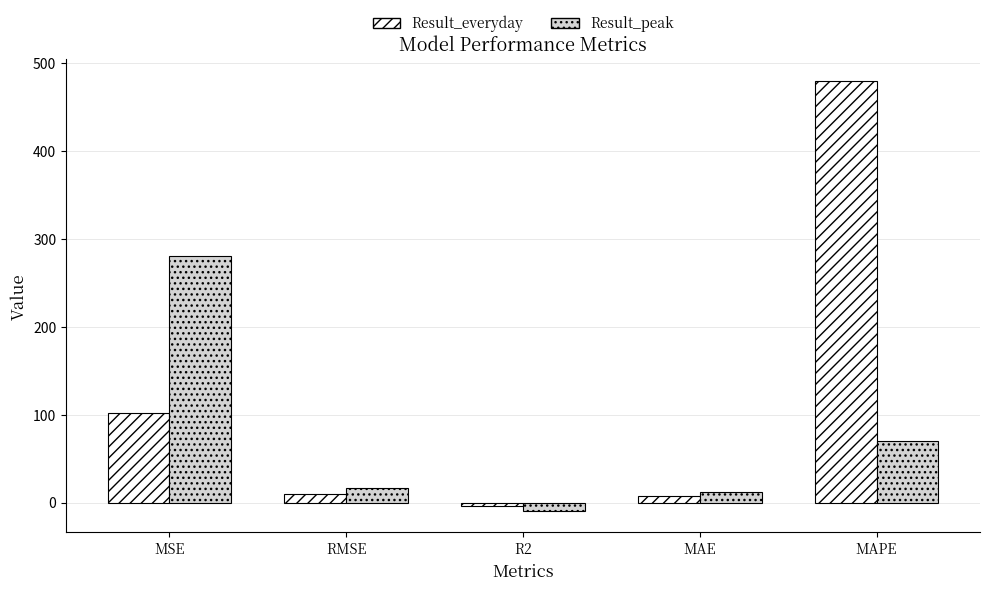

What is the average value of the Result_everyday series?

119.0